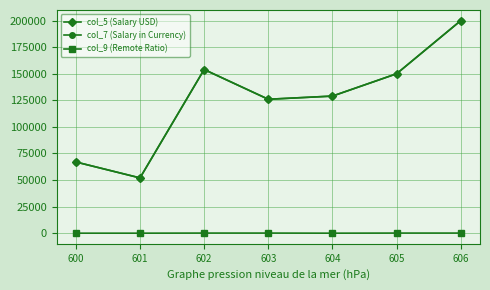

Is this an area chart (filled region under the line)?

No